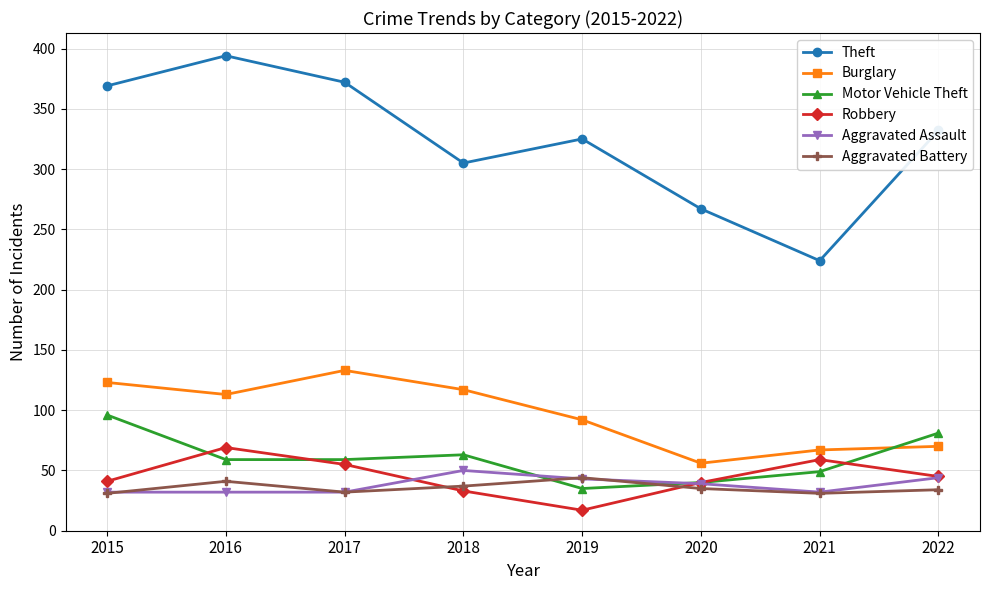

Does the chart have visible grid lines?

Yes